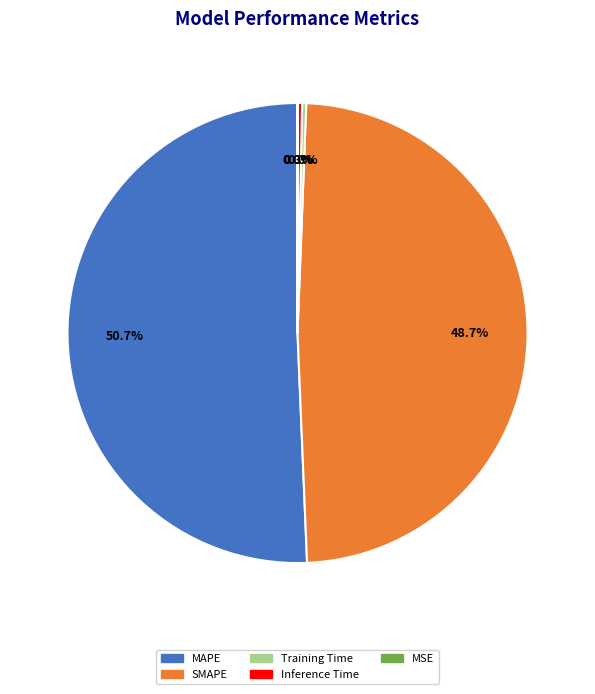

True or false: SMAPE accounts for 36% of the total.

False